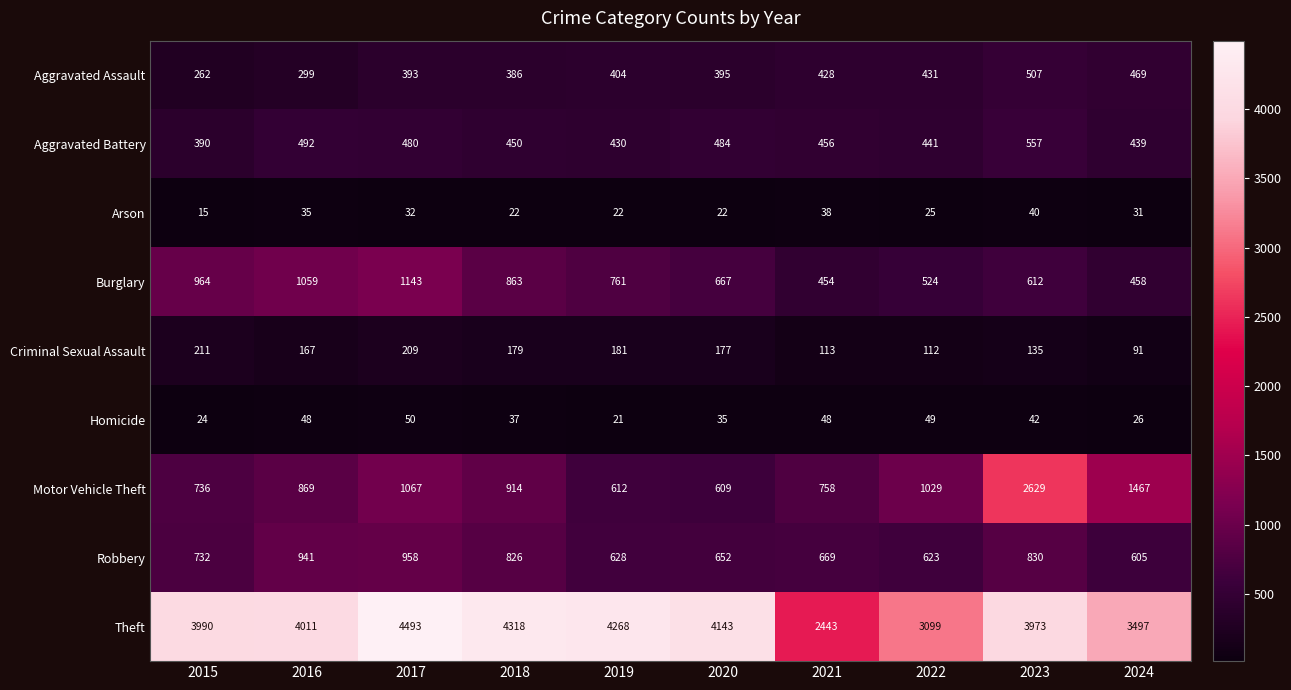

At which label is Motor Vehicle Theft closest to 1619?

2024